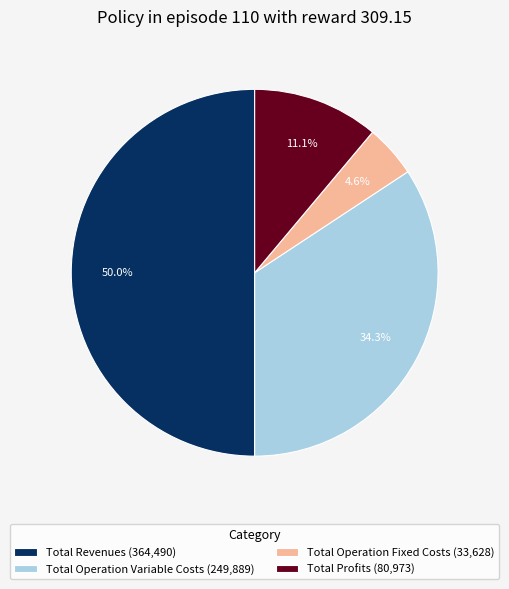

To the nearest percent, what is the difference between the largest and smallest slice percentages?

45%